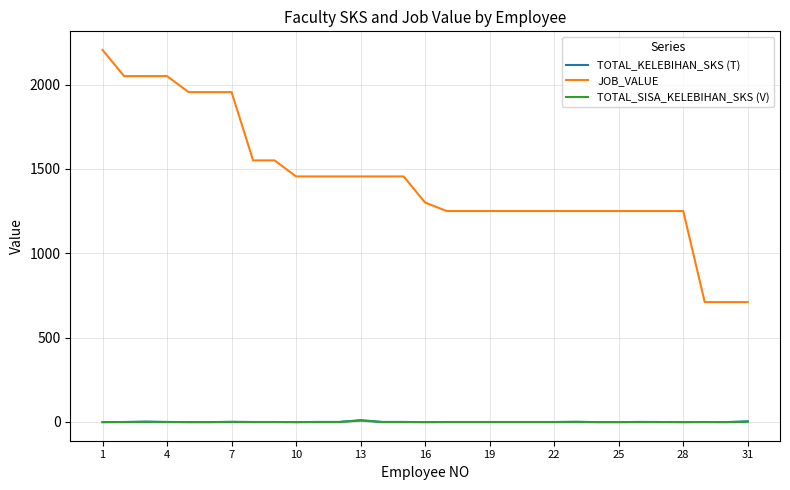

True or false: JOB_VALUE and TOTAL_SISA_KELEBIHAN_SKS (V) intersect in this chart.

False